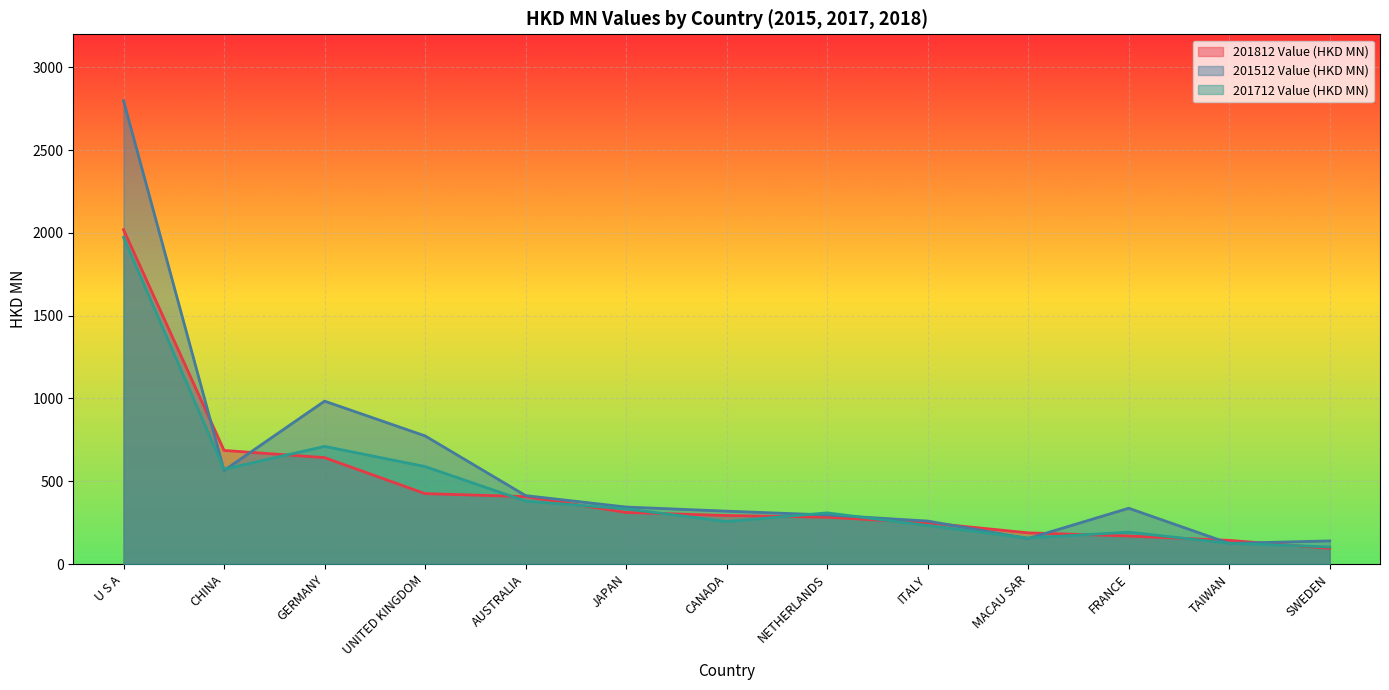

Between U S A and AUSTRALIA, which series saw the biggest shift?

201512 Value (HKD MN)